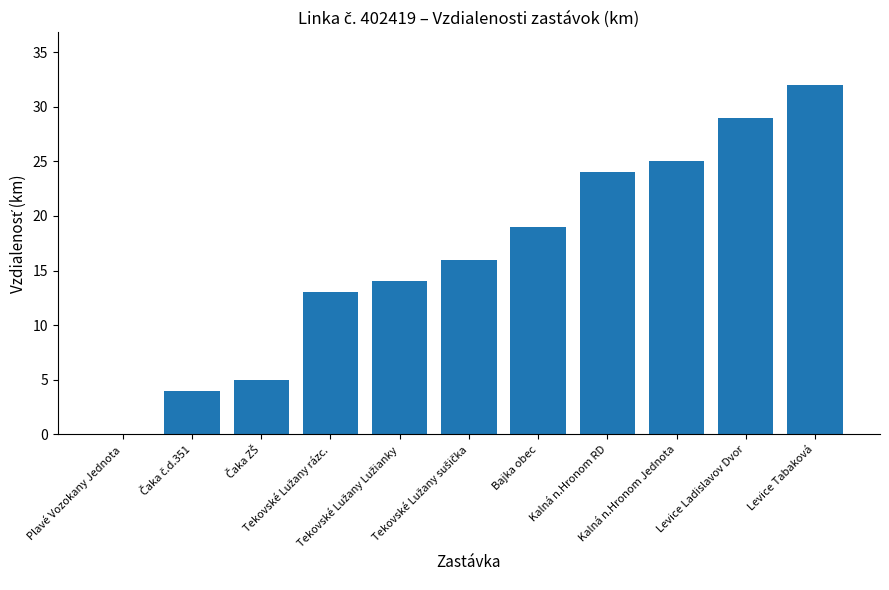

What is the sum of all values?

181